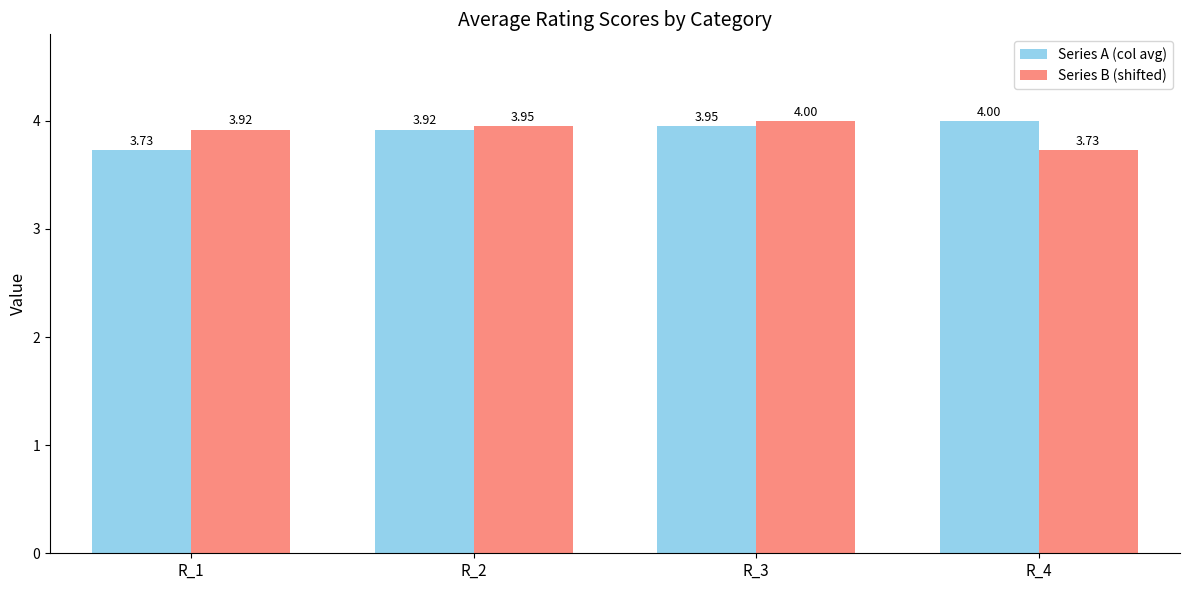

Count the Series B (shifted) values in the range 3 to 4.

4